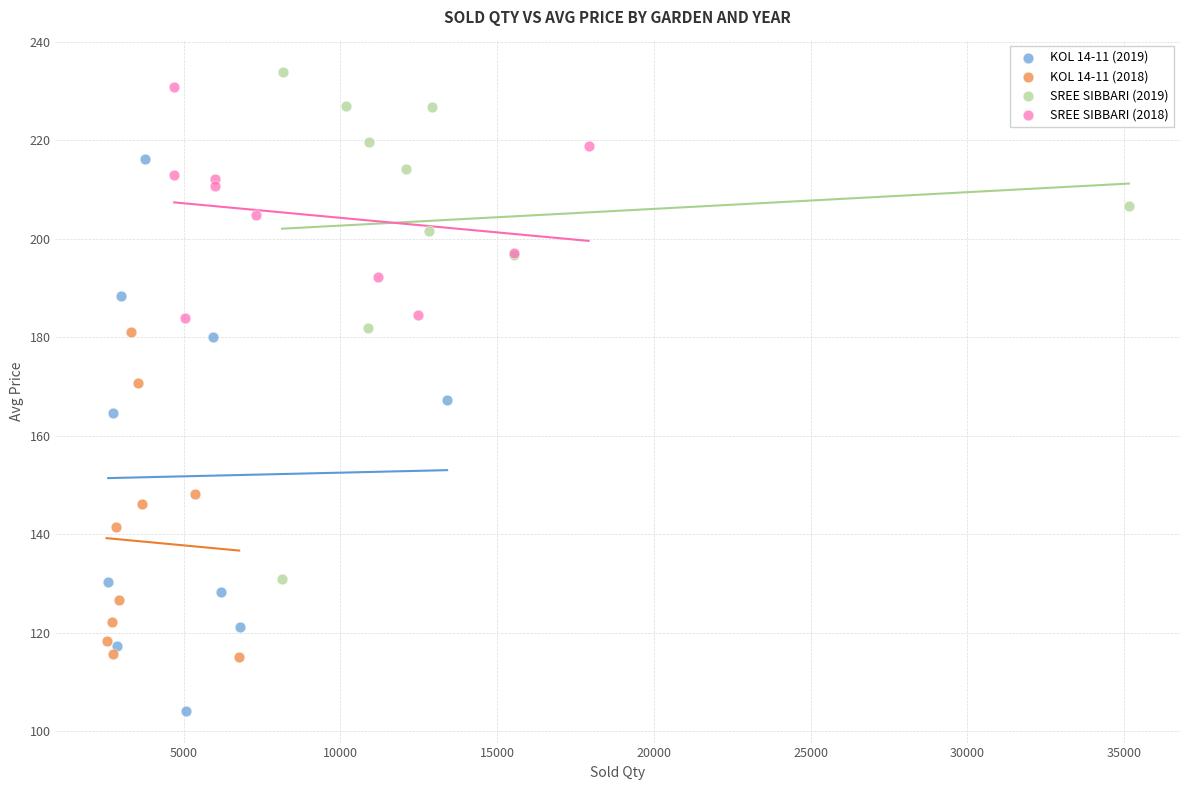

What are all the series names shown in the legend?

KOL 14-11 (2019), KOL 14-11 (2018), SREE SIBBARI (2019), SREE SIBBARI (2018)